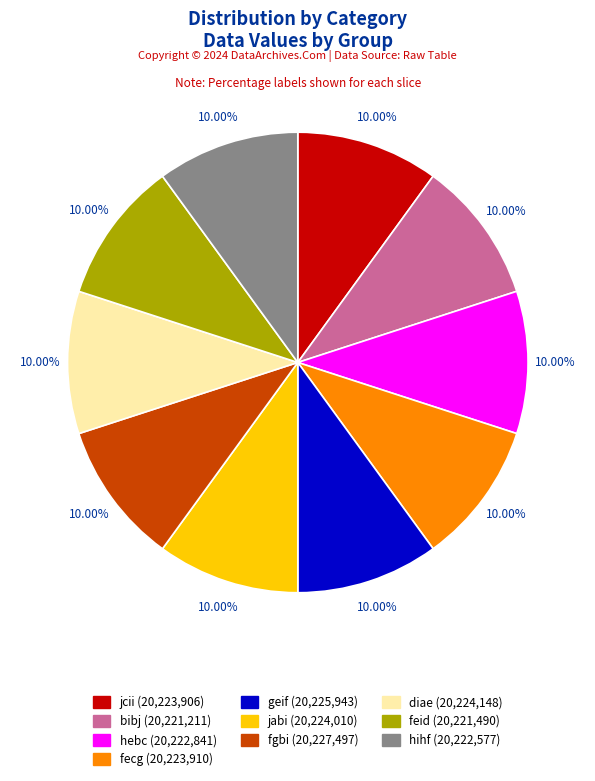

Combined, what portion of the pie is bibj and geif?

20.0%